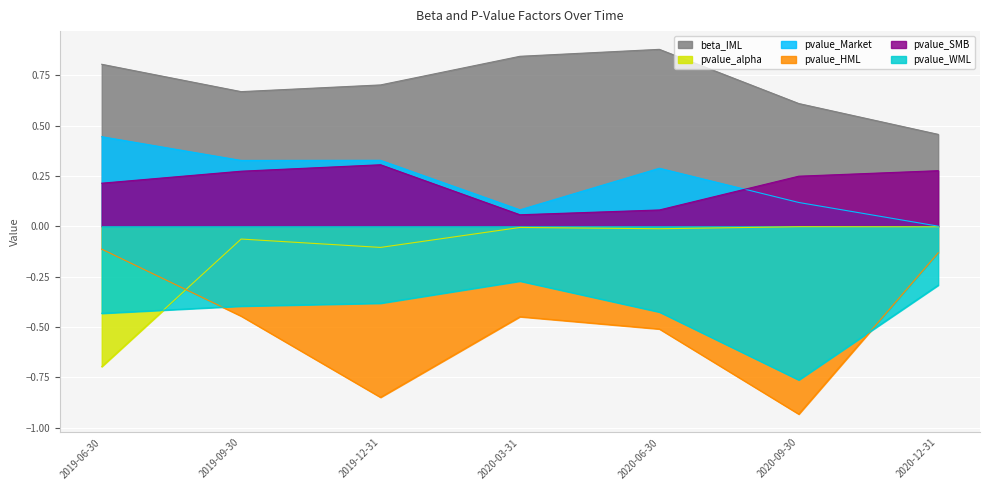

What are all the series names shown in the legend?

beta_IML, pvalue_alpha, pvalue_Market, pvalue_HML, pvalue_SMB, pvalue_WML